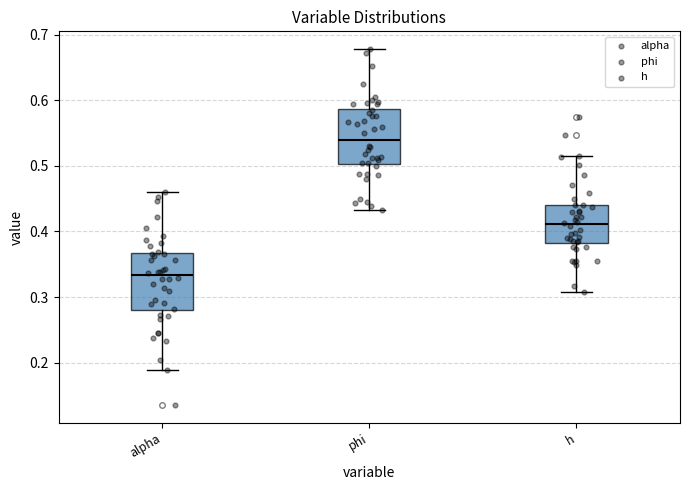

Reading left to right, transcribe this box plot: for each box, give where its median line is, the range the box spans, and where its two whiskers end, as read against the y-axis. The values are not printed on the chart, so give them approximately, as read against the axis.

alpha: median 0.33, box 0.28 to 0.37, whiskers 0.19 to 0.46
phi: median 0.54, box 0.50 to 0.59, whiskers 0.43 to 0.68
h: median 0.41, box 0.38 to 0.44, whiskers 0.31 to 0.51